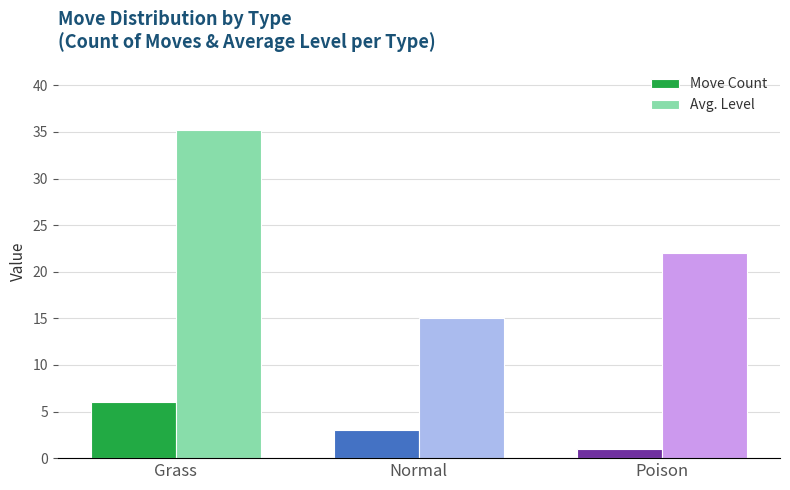

Reading left to right, list all the values displayed in this chart.

Move Count: Grass=6.0	Normal=3.0	Poison=1.0
Avg. Level: Grass=35.2	Normal=15.0	Poison=22.0